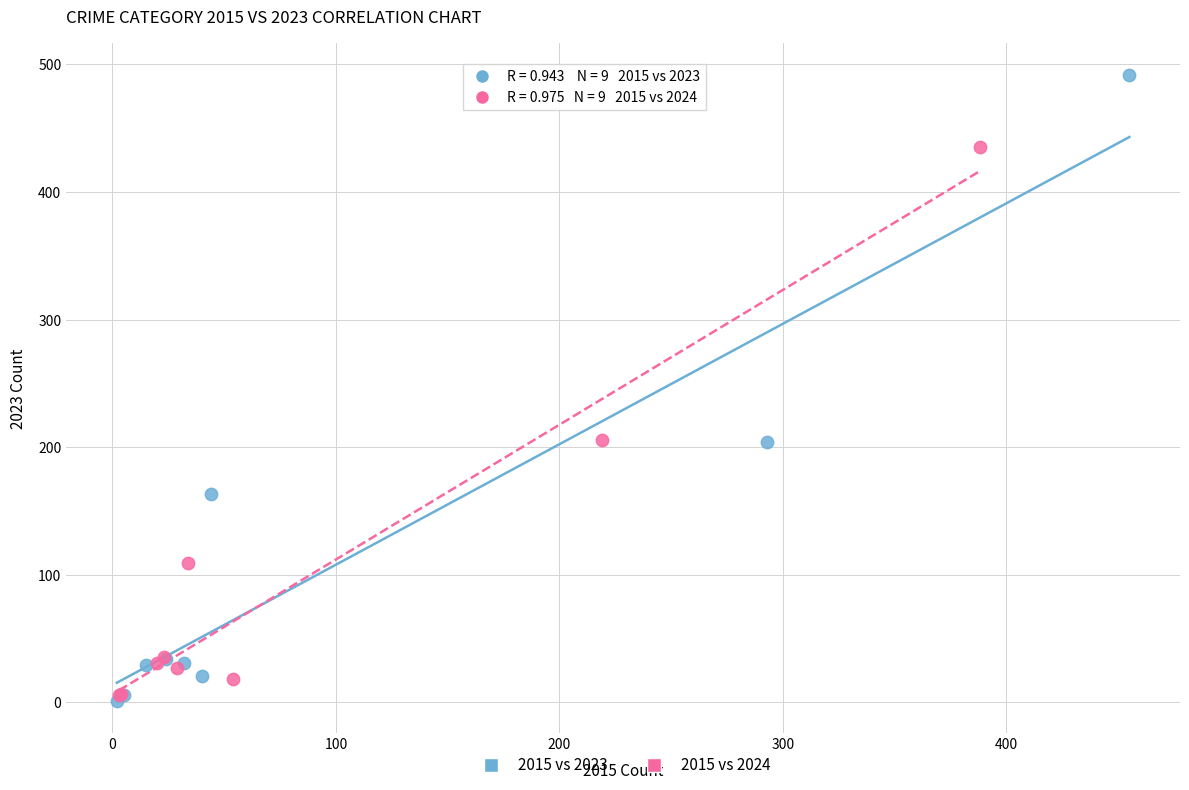

Which series reaches the maximum Y coordinate?

2015 vs 2023